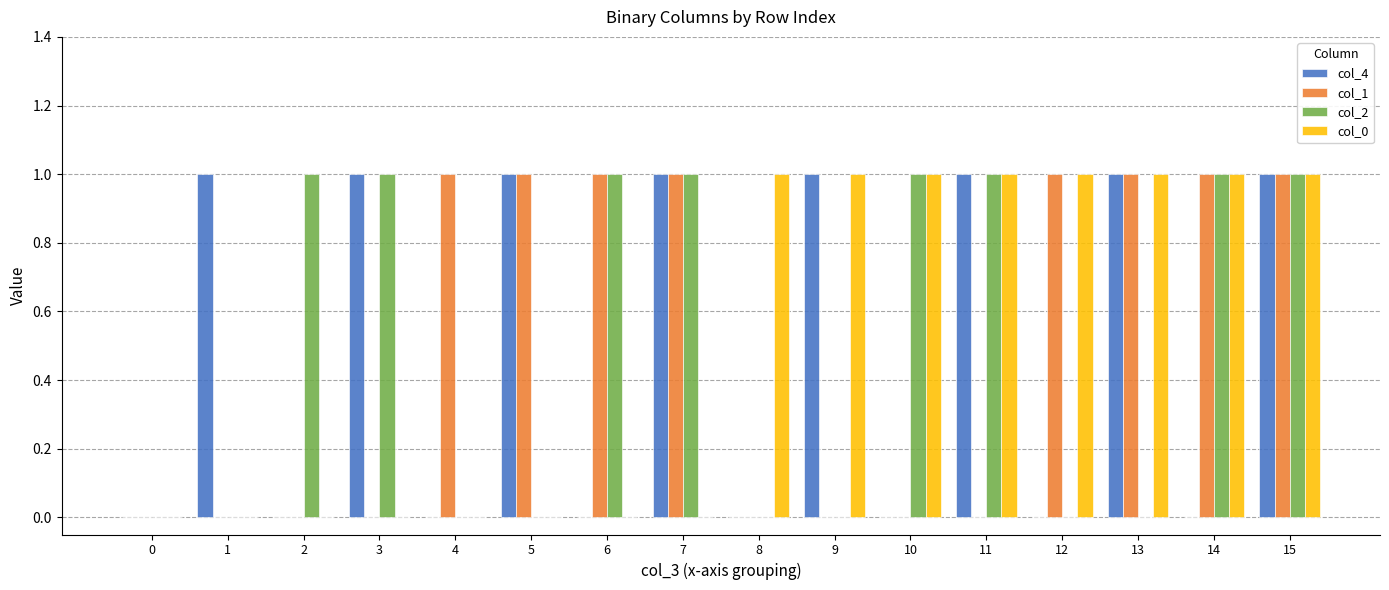

What is the spread (max minus min) of values at 4?

1